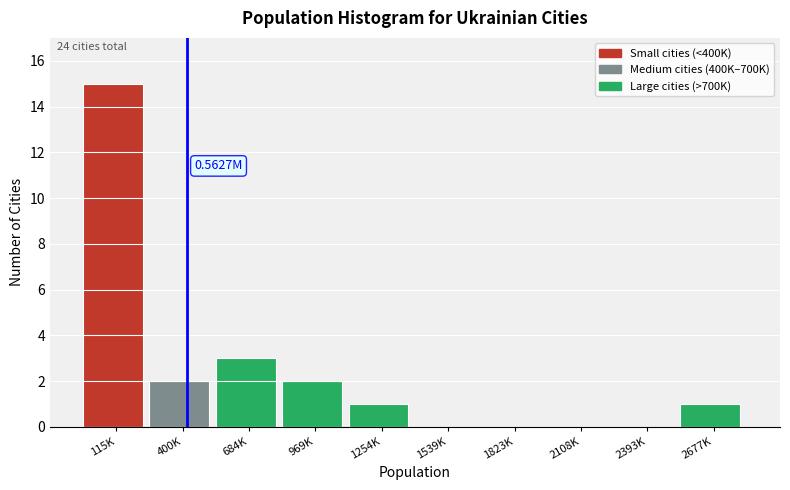

Which has a higher value, 400K or 2108K?

400K